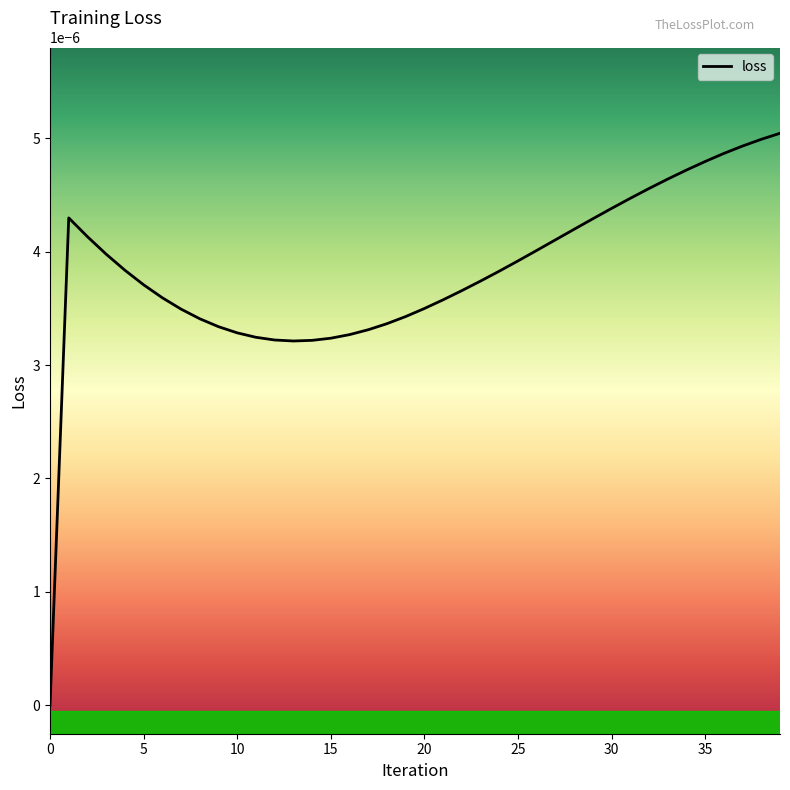

Count the number of values greater than 0.

39